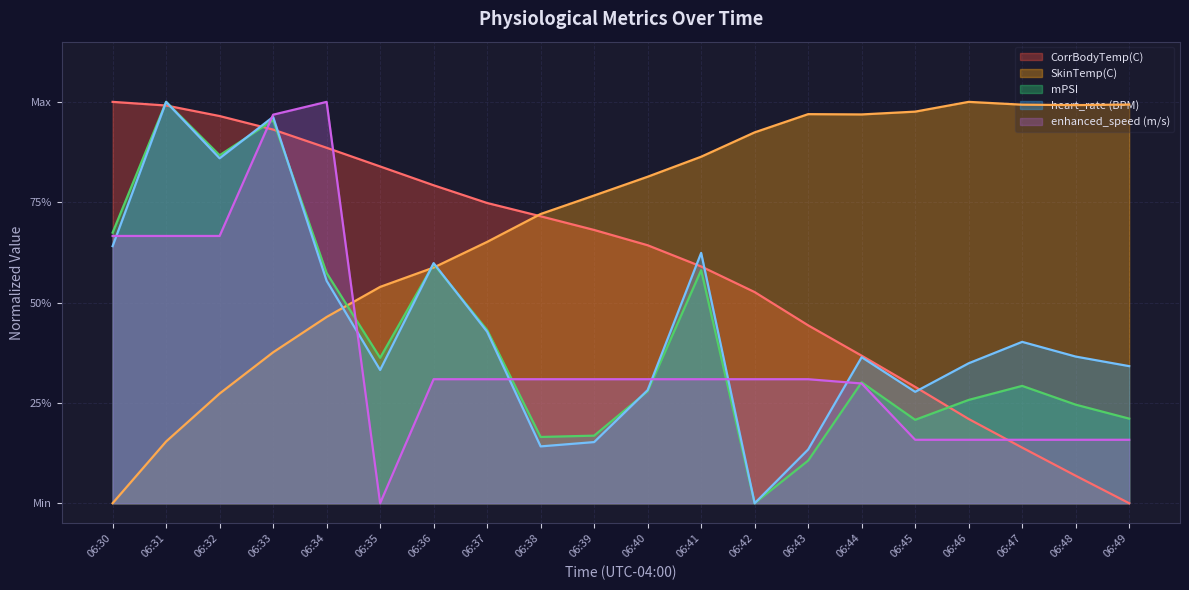

Which series changed the most between 06:42 and 06:46?

heart_rate (BPM)